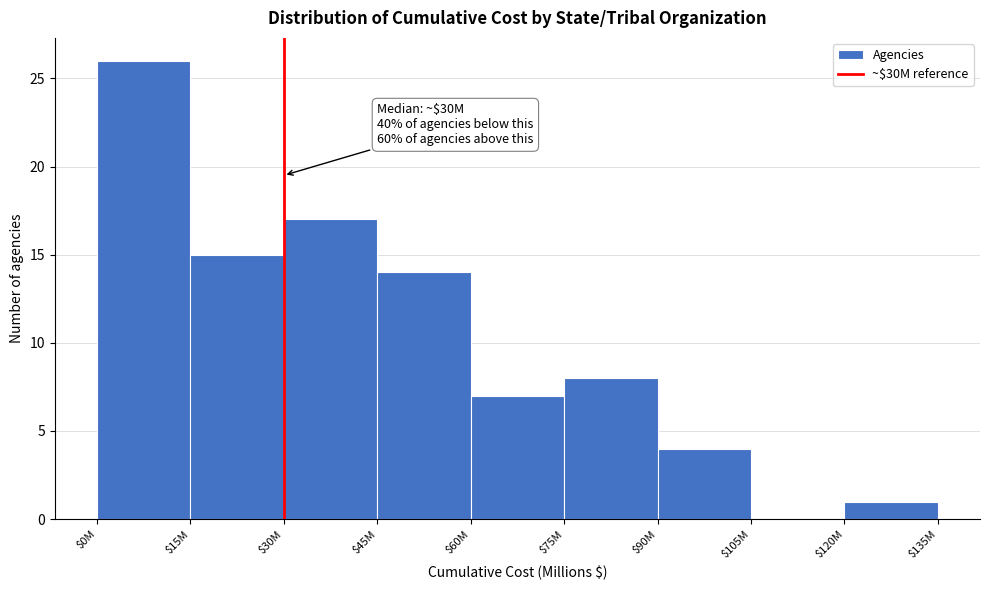

What is the greatest value displayed?

26